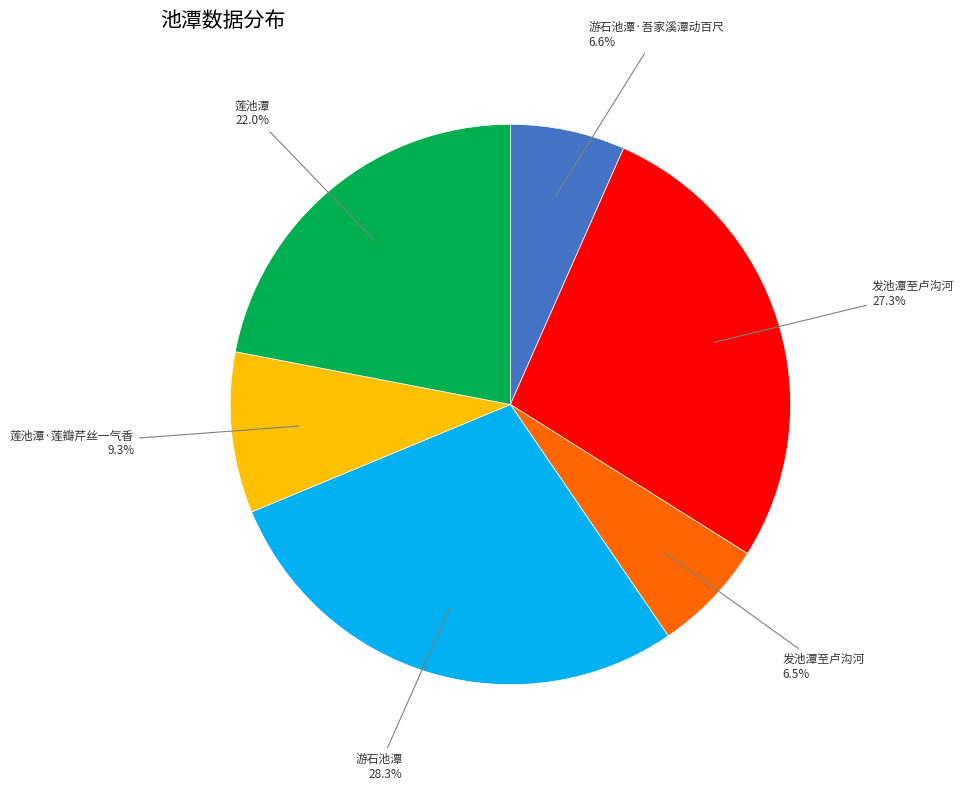

Is there any slice that represents more than half of the pie?

No